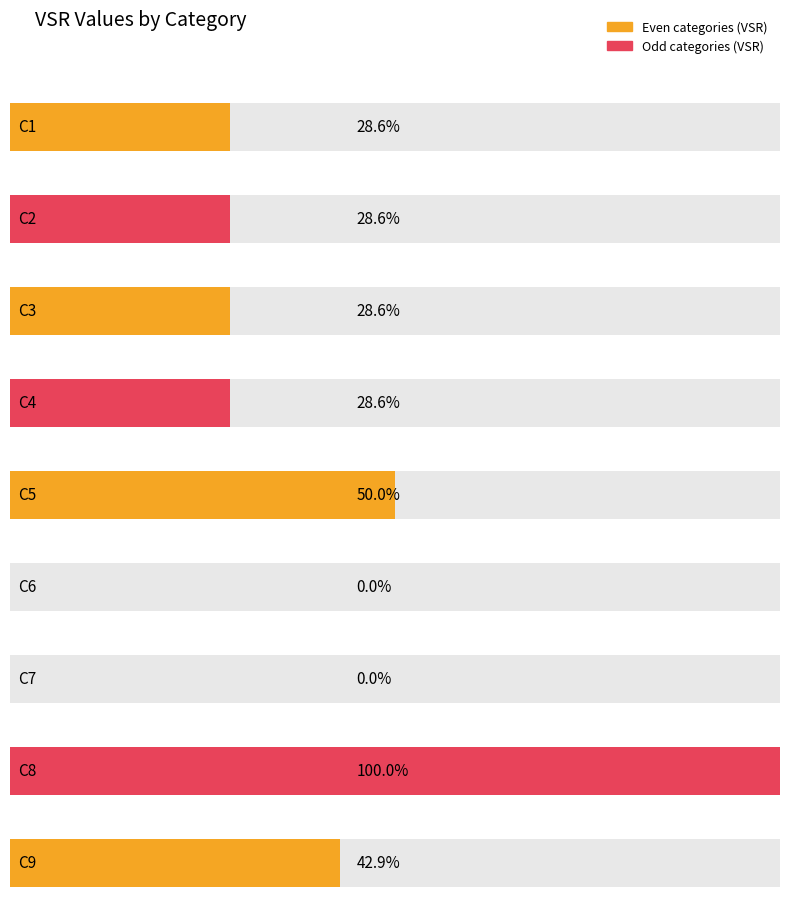

List the labels in order of value, largest first.

C8, C5, C9, C1, C2, C3, C4, C6, C7